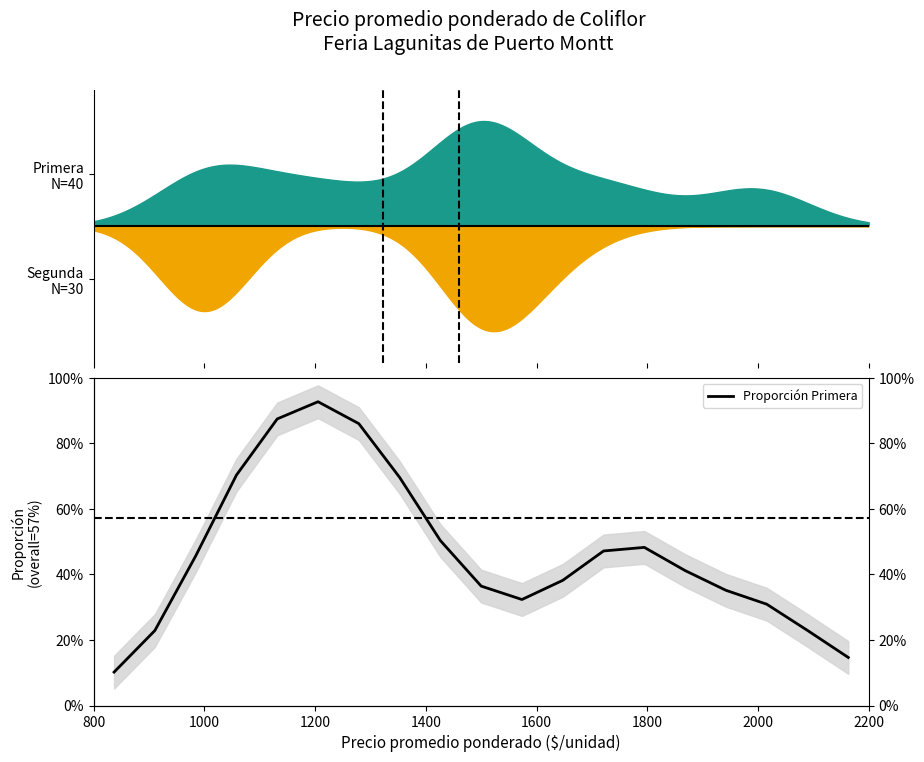

Reading left to right, list all the values displayed in this chart.

0.1	0.2	0.5	0.7	0.9	0.9	0.9	0.7	0.5	0.4	0.3	0.4	0.5	0.5	0.4	0.4	0.3	0.2	0.1